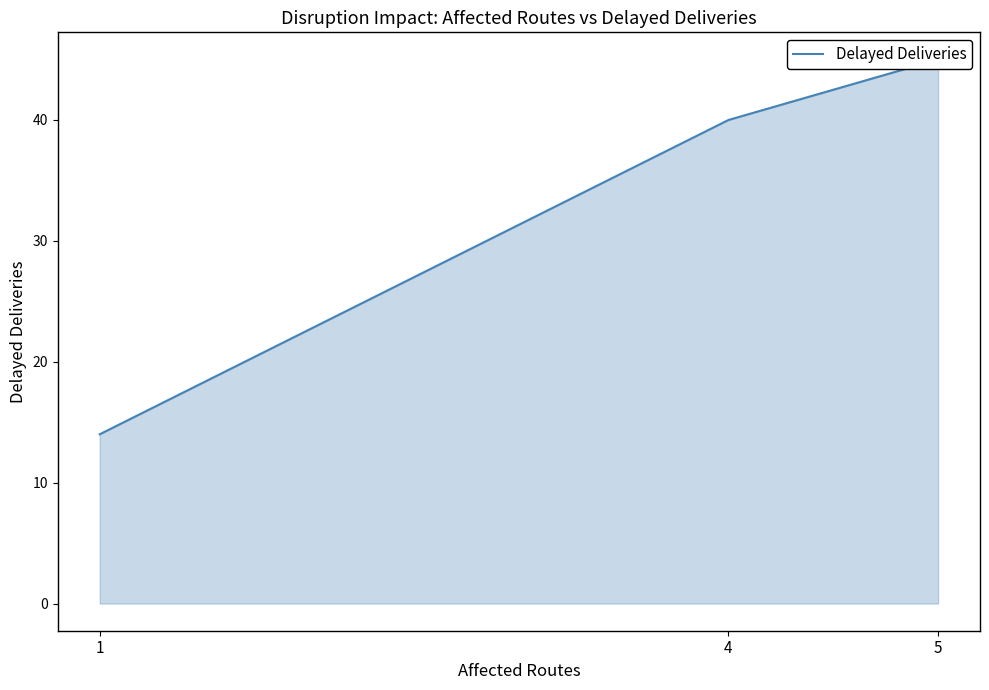

What is the change in value from 4 to 5?

+5